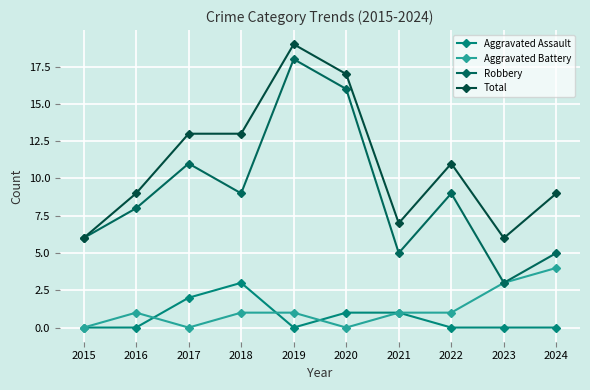

Does the chart have visible grid lines?

Yes